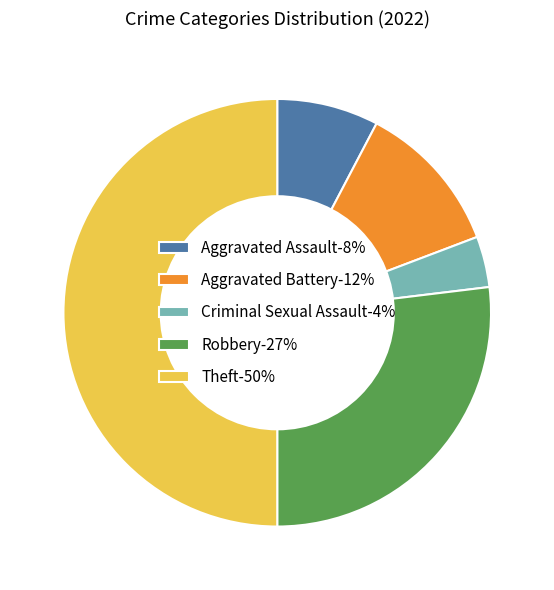

Which category has the biggest portion of the pie?

Theft